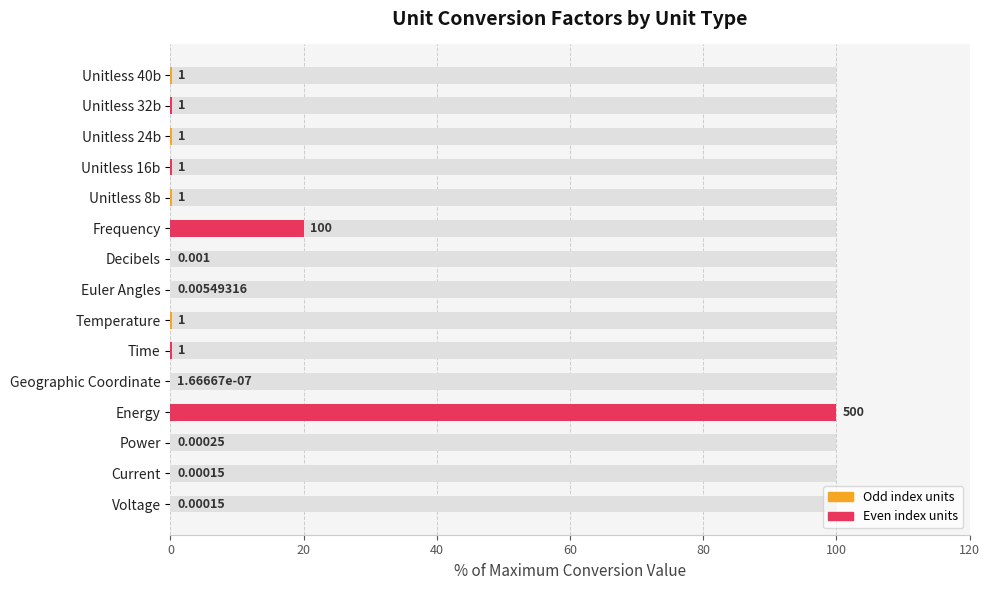

How many data points does each series have?

15